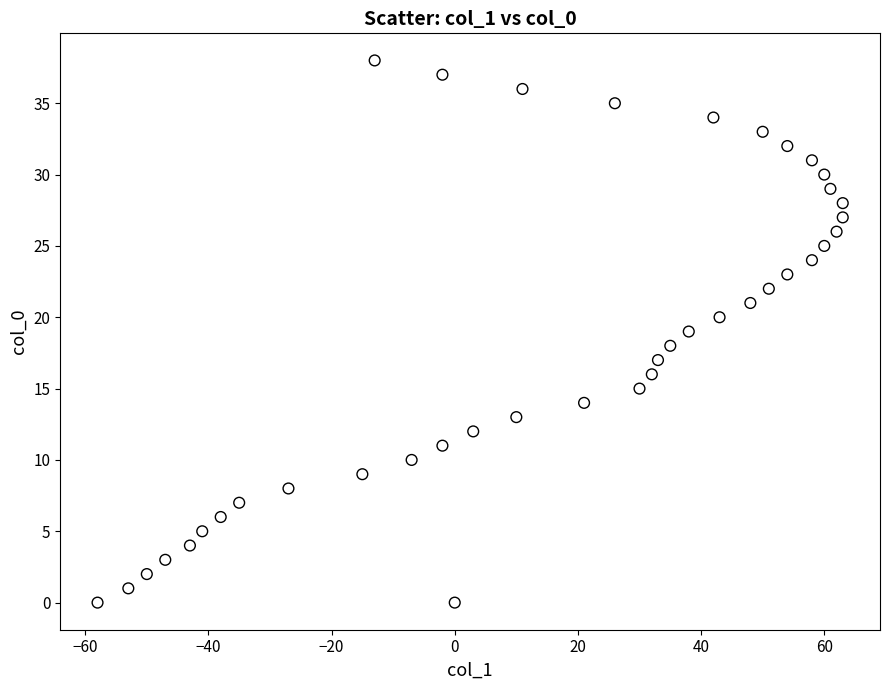

What is the range of X values (max minus min)?

121